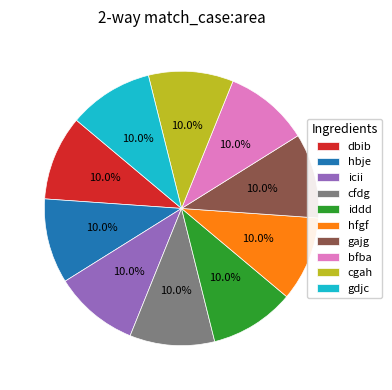

Is there any slice that represents more than half of the pie?

No